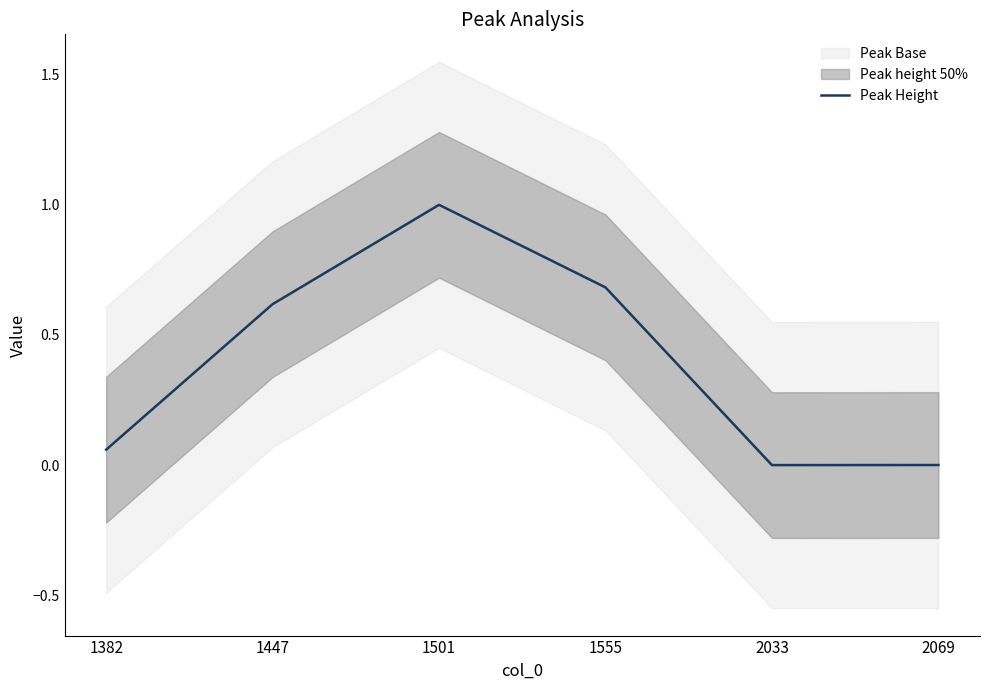

What is the difference between the values at 1447 and 1382?

0.6